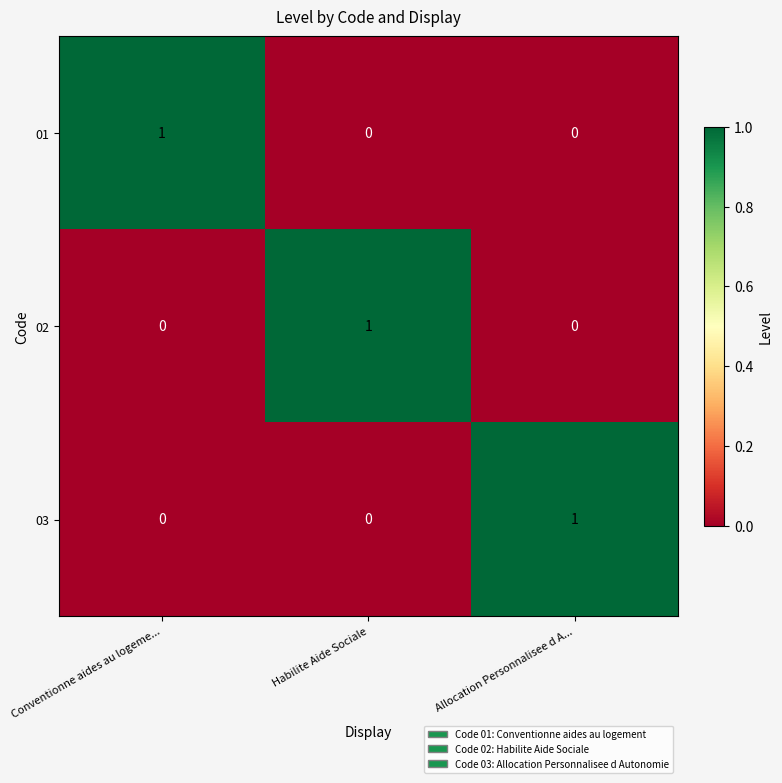

At which label does 01 reach its peak?

Conventionne aides au logeme...